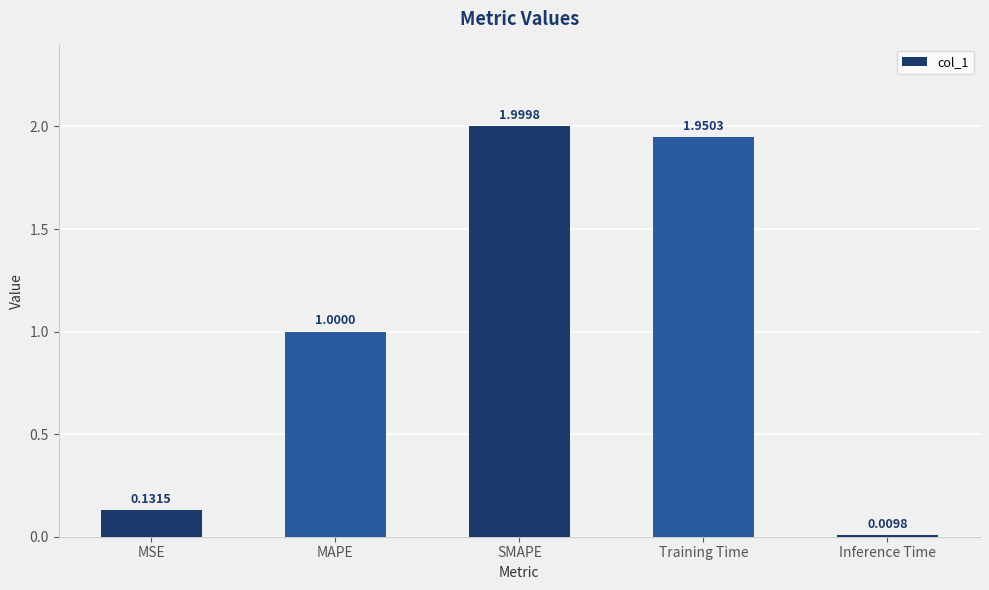

What position from the left is MAPE?

2